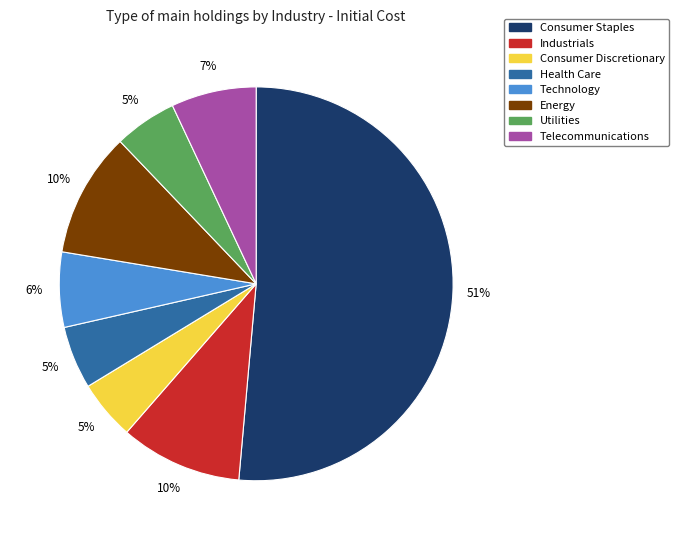

Is Consumer Staples the majority of the pie?

Yes